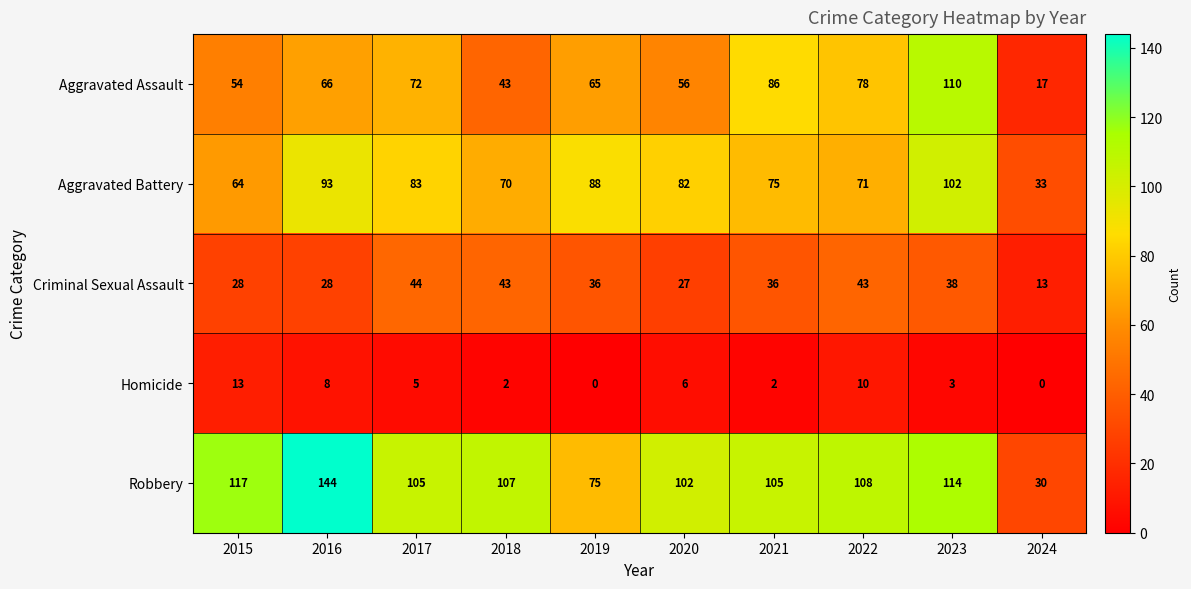

What is the difference between the maximum and minimum values in the Robbery series?

114